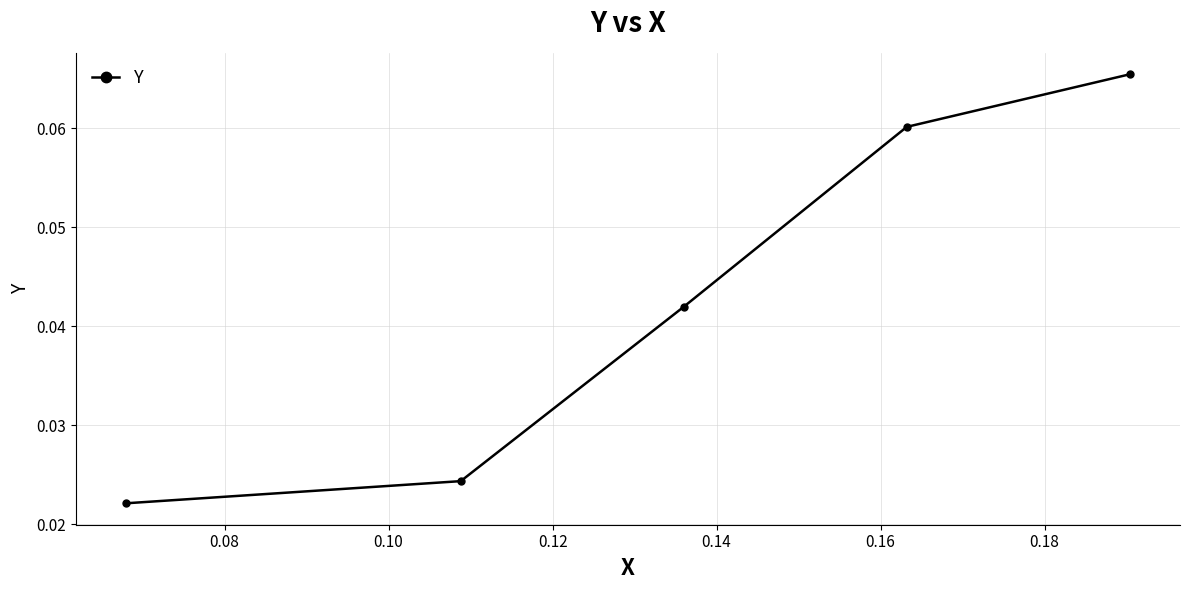

True or false: there are more than 0 points higher than both neighbors.

False